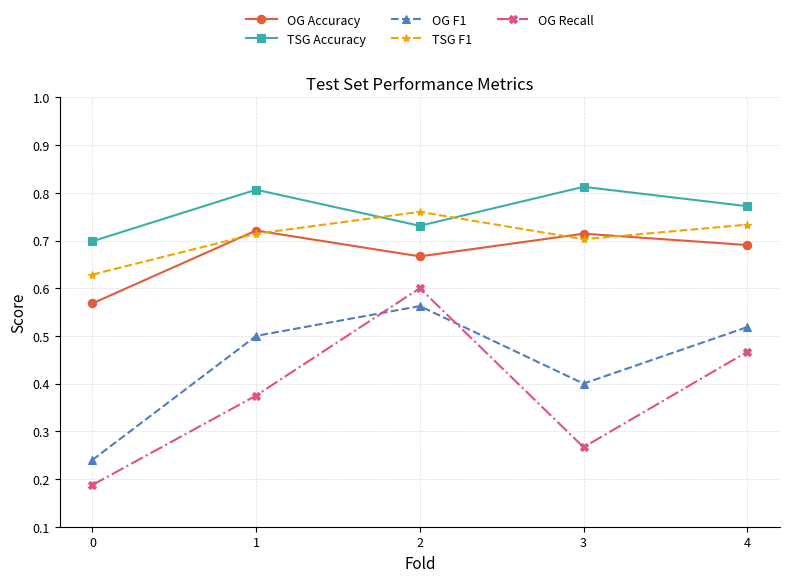

What are all the series names shown in the legend?

OG Accuracy, TSG Accuracy, OG F1, TSG F1, OG Recall